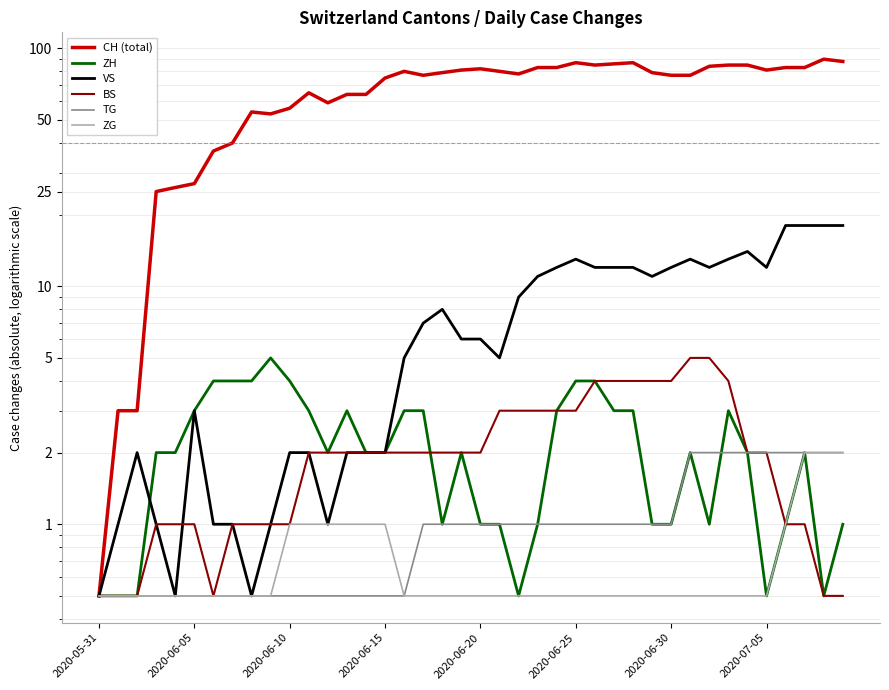

True or false: TG and ZG intersect in this chart.

False